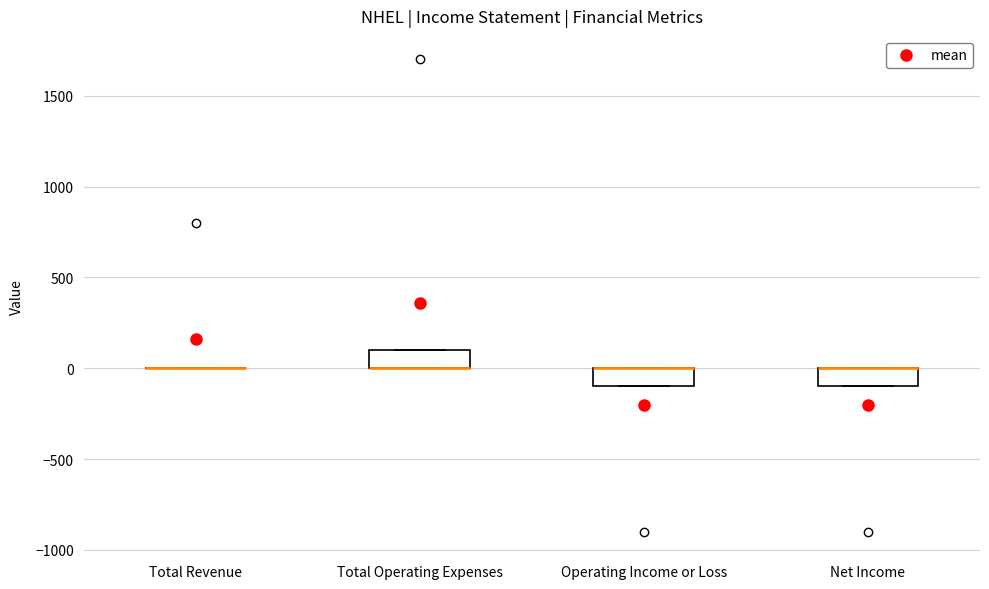

Reading left to right, transcribe this box plot: for each box, give where its median line is, the range the box spans, and where its two whiskers end, as read against the y-axis. The values are not printed on the chart, so give them approximately, as read against the axis.

Total Revenue: box collapsed to a line at 0, whiskers 0 to 0
Total Operating Expenses: median 0 (drawn on the box's lower edge), box 0 to 100, whiskers 0 to 100
Operating Income or Loss: median 0 (drawn on the box's upper edge), box -100 to 0, whiskers -100 to 0
Net Income: median 0 (drawn on the box's upper edge), box -100 to 0, whiskers -100 to 0